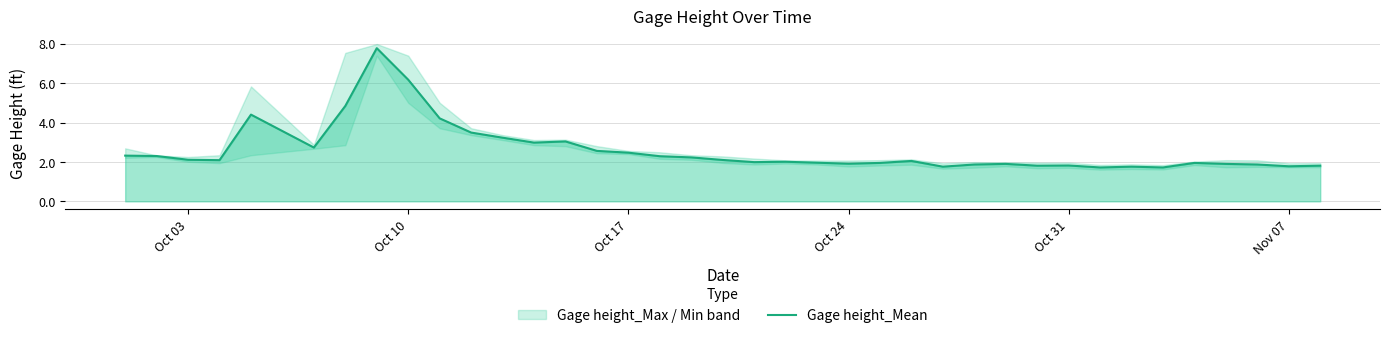

What is the maximum value for Gage height_Mean?

7.8